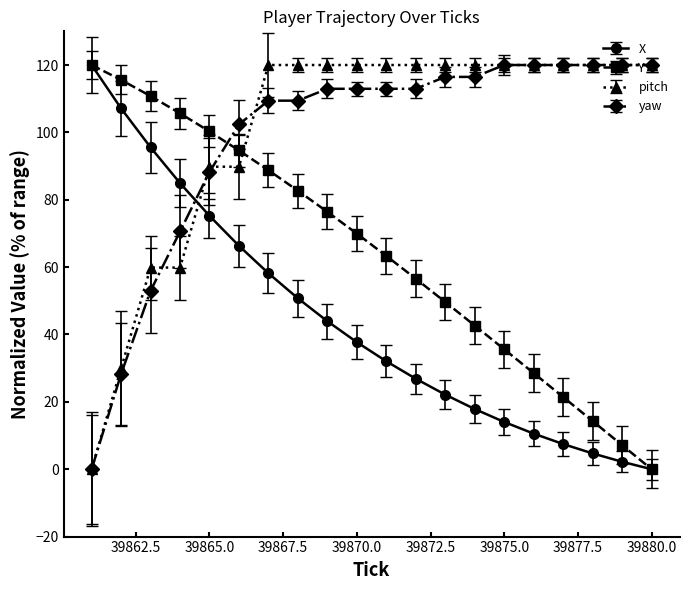

What is the highest value of the pitch series?

120.0